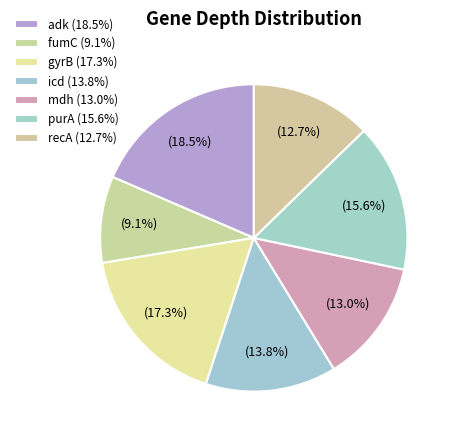

Count the number of slices in the pie.

7